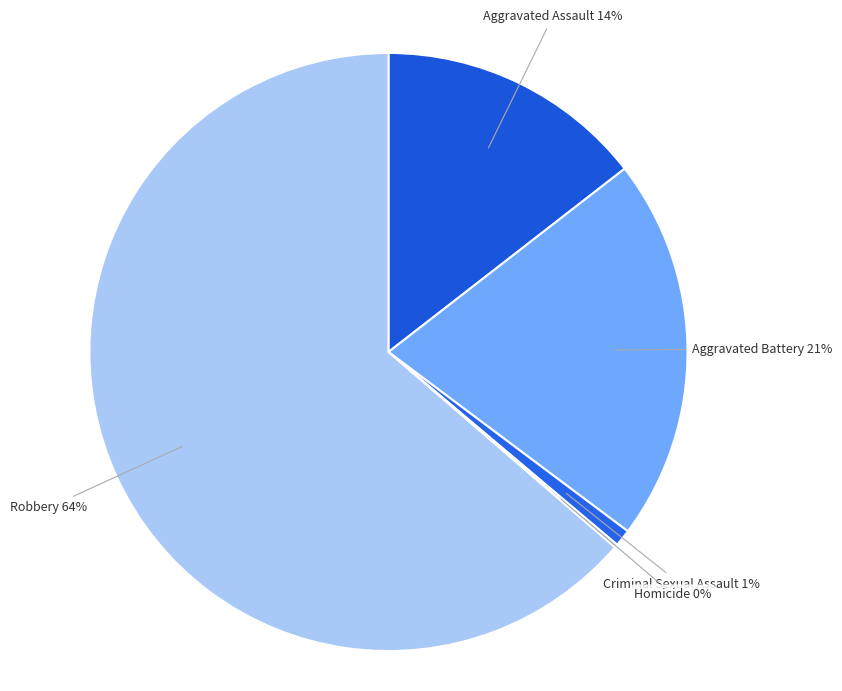

What percentage is the Aggravated Assault slice, to the nearest percent?

14%